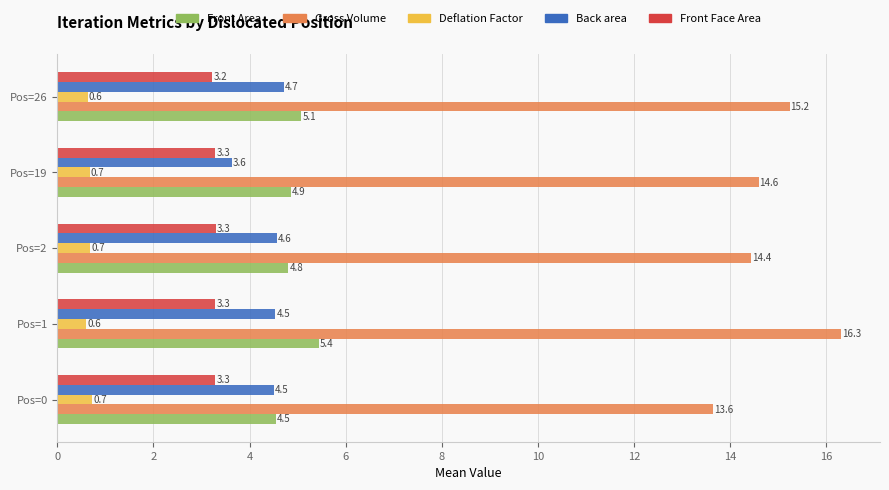

Rank the series by their maximum value, from highest to lowest.

Gross Volume, Front Area, Back area, Front Face Area, Deflation Factor